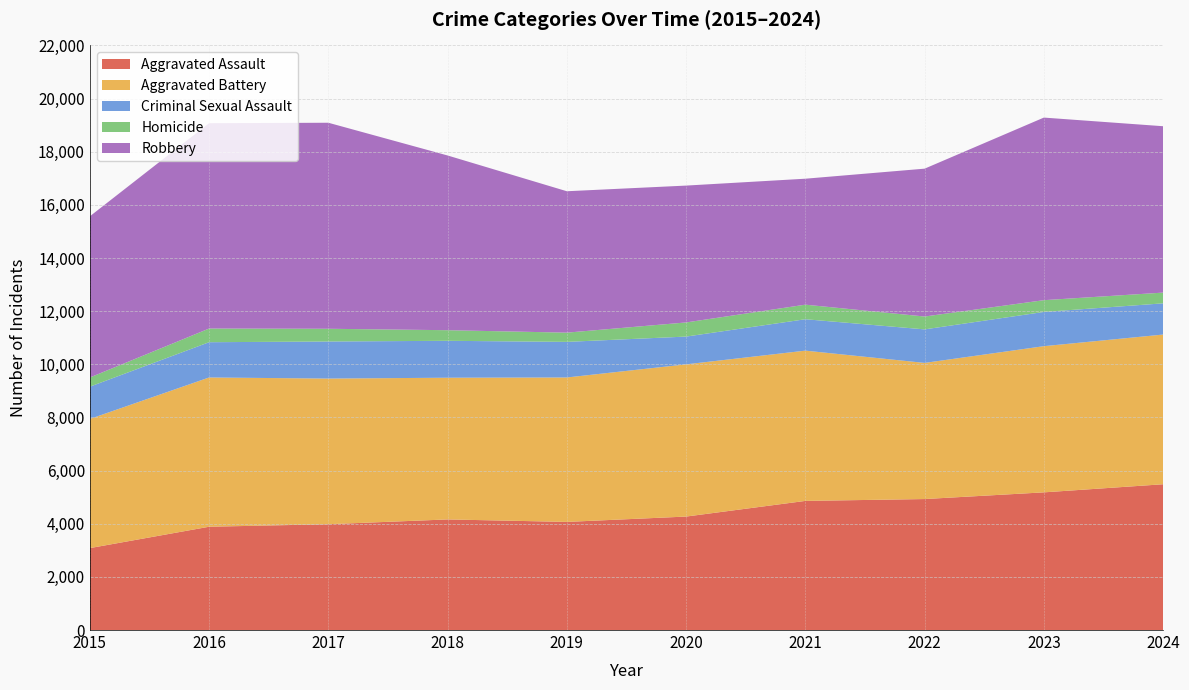

Reading left to right, transcribe all the data shown in this chart.

Aggravated Assault: 3083	3887	3982	4162	4069	4270	4859	4929	5181	5486
Aggravated Battery: 4860	5617	5481	5333	5435	5728	5655	5123	5501	5633
Criminal Sexual Assault: 1215	1327	1395	1389	1340	1045	1182	1262	1288	1175
Homicide: 345	515	479	399	347	532	548	484	443	404
Robbery: 6066	7727	7753	6575	5321	5150	4740	5564	6871	6261